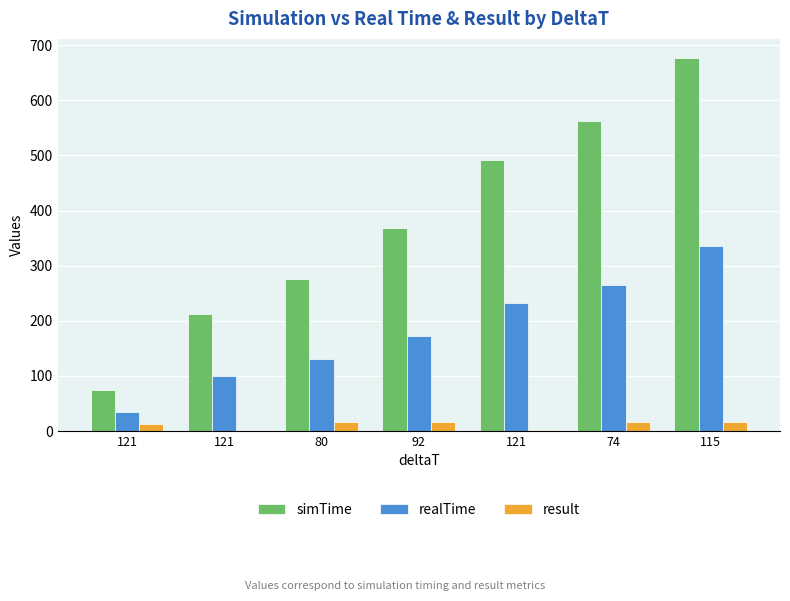

Does the chart contain stacked bars?

No